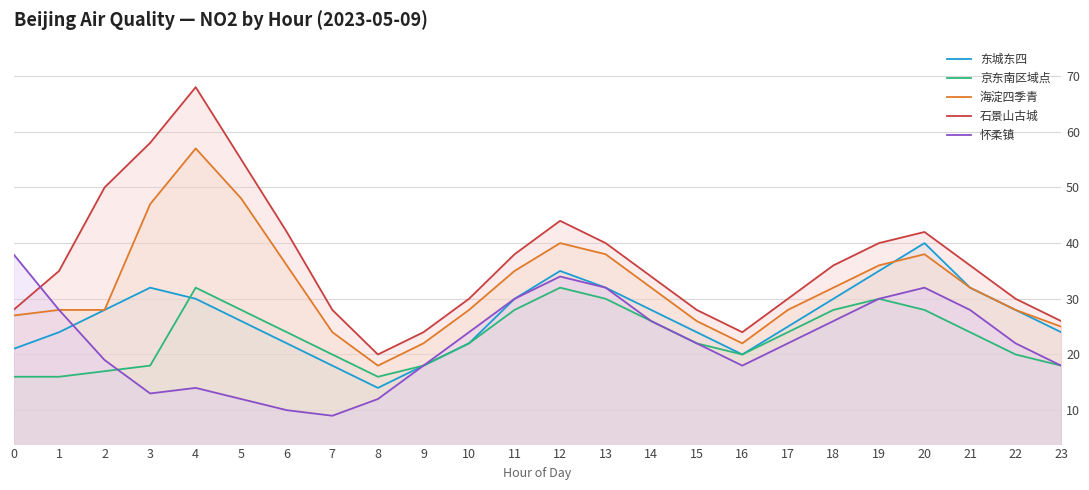

How many categories are shown in the chart?

24